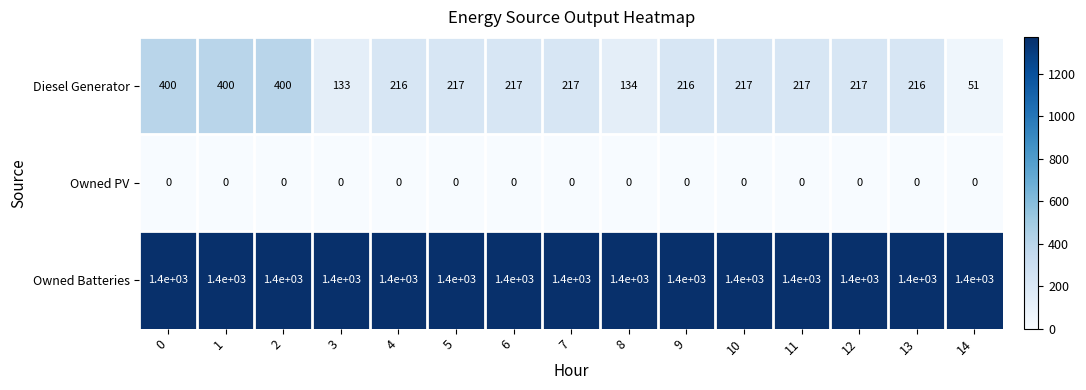

What is the maximum value shown in the chart?

1400